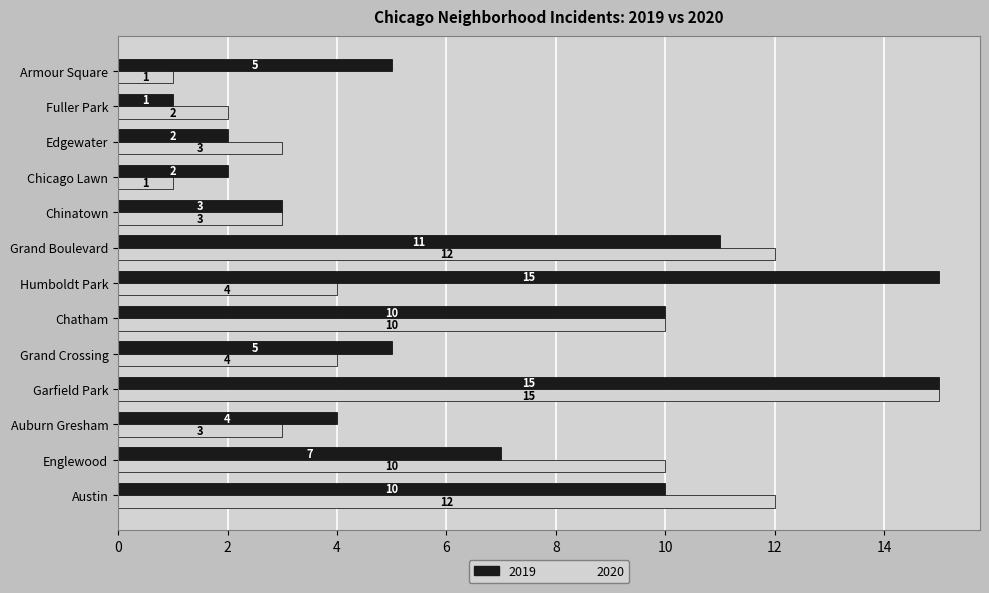

Between Chinatown and Chicago Lawn, which series saw the biggest shift?

2020